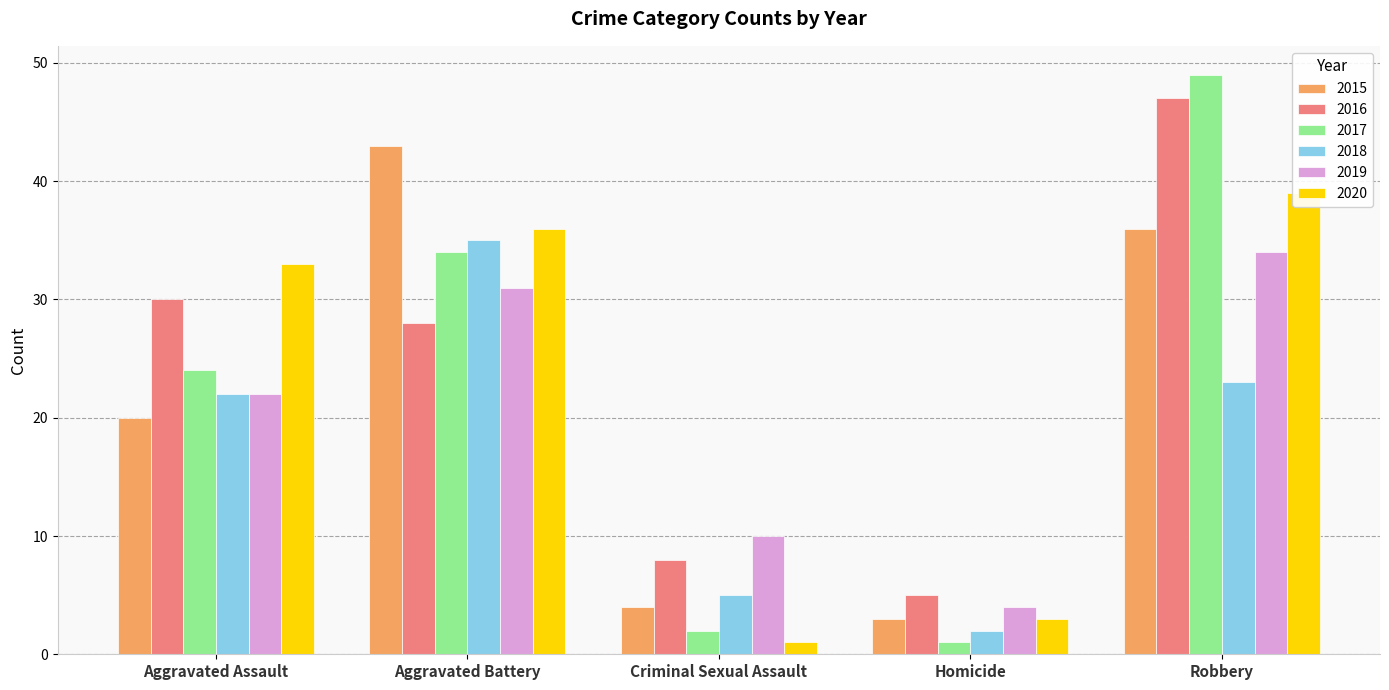

Is the value of 2015 at Criminal Sexual Assault greater than the value of 2018 at Criminal Sexual Assault?

No